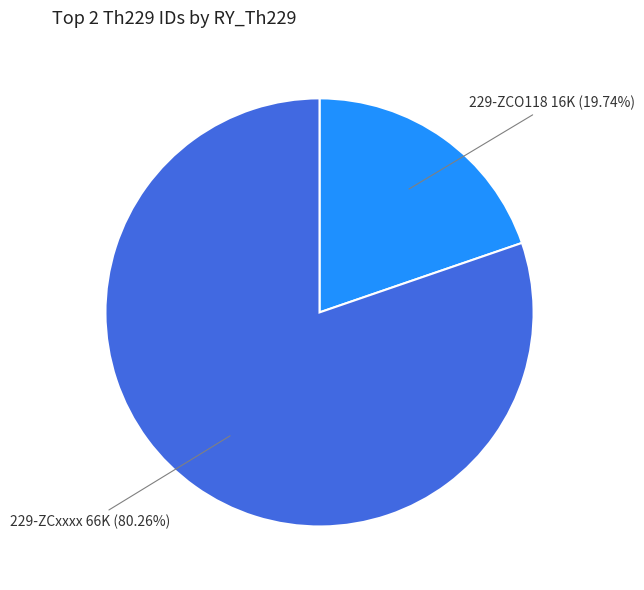

To the nearest percent, what is the difference between the 229-ZCxxxx and 229-ZCO118 slice percentages?

61%